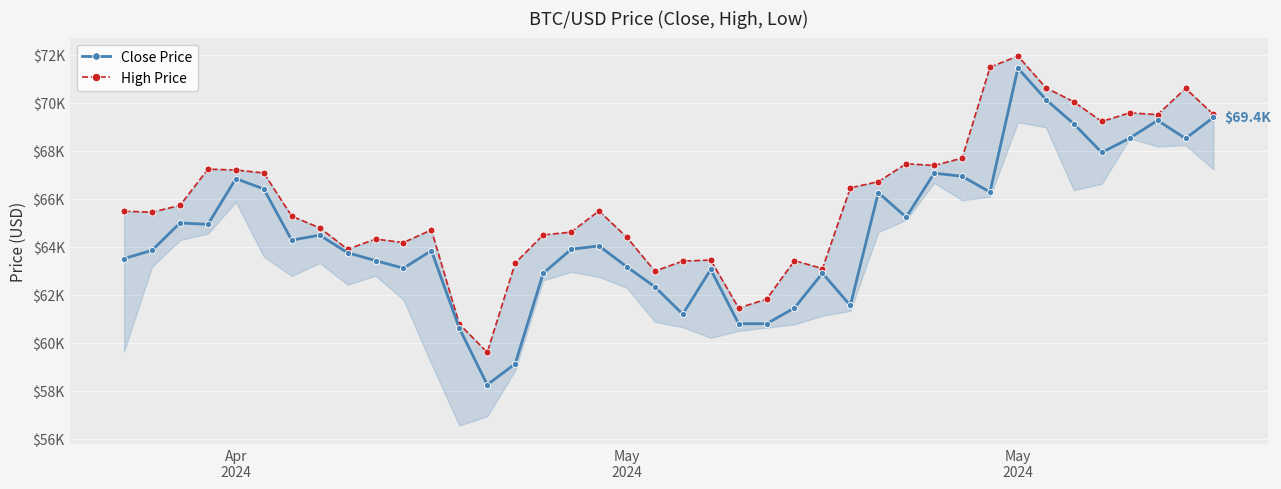

Reading left to right, what are all the values shown in this chart?

Close Price: 63510.8	63851.1	64992.8	64935.6	66839.9	66408.7	64275.0	64485.4	63751.0	63423.5	63106.4	63839.4	60609.5	58253.7	59122.3	62891.0	63892.5	64038.3	63162.8	62332.6	61191.2	63055.2	60793.4	60793.5	61451.2	62900.8	61554.0	66256.1	65231.3	67066.2	66937.9	66278.7	71443.1	70135.3	69121.3	67928.1	68526.9	69264.3	68512.2	69392.2
High Price: 65481.6	65442.5	65723.2	67234.0	67199.2	67075.4	65275.2	64789.7	63898.4	64321.5	64174.9	64703.3	60780.5	59602.3	63320.5	64495.0	64610.9	65494.9	64390.5	62986.1	63404.9	63446.7	61451.2	61818.2	63422.7	63092.1	66454.5	66712.4	67459.5	67387.3	67694.3	71483.6	71946.5	70623.7	70041.3	69220.3	69579.3	69506.2	70597.9	69514.6